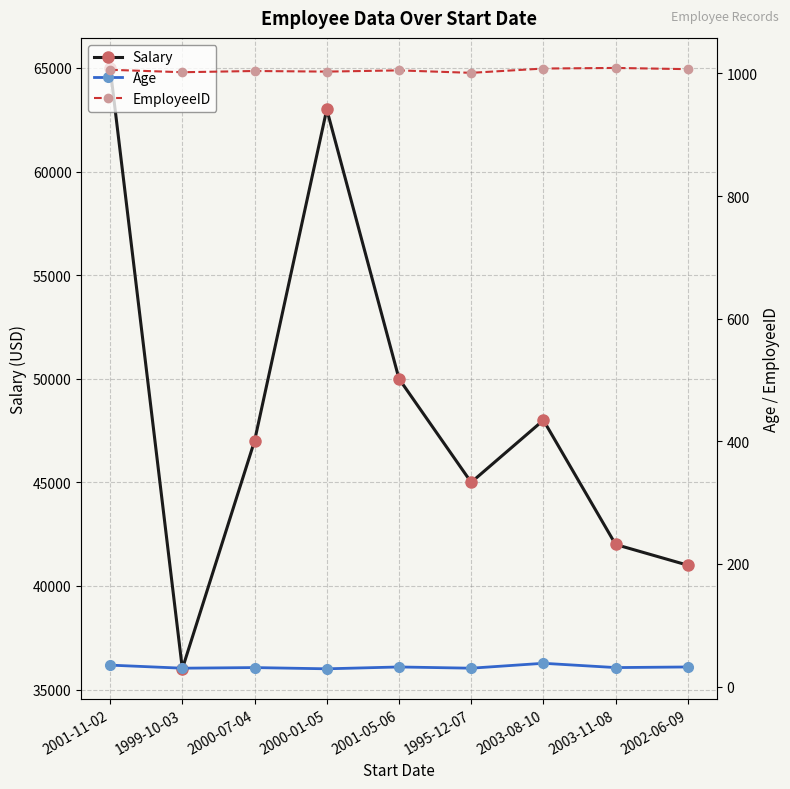

True or false: EmployeeID and Age cross at least once.

False